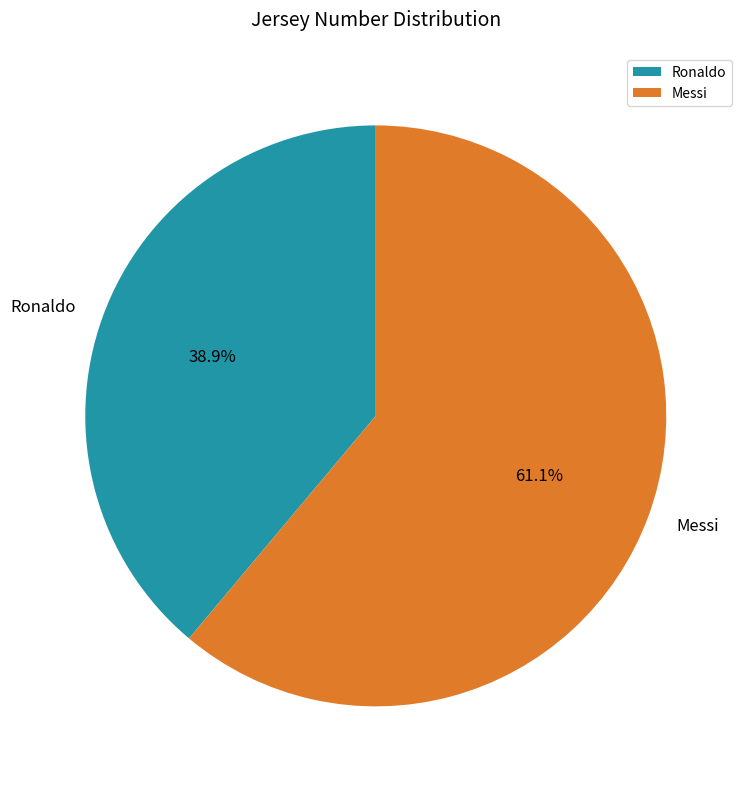

Does Ronaldo represent more than half of the total?

No